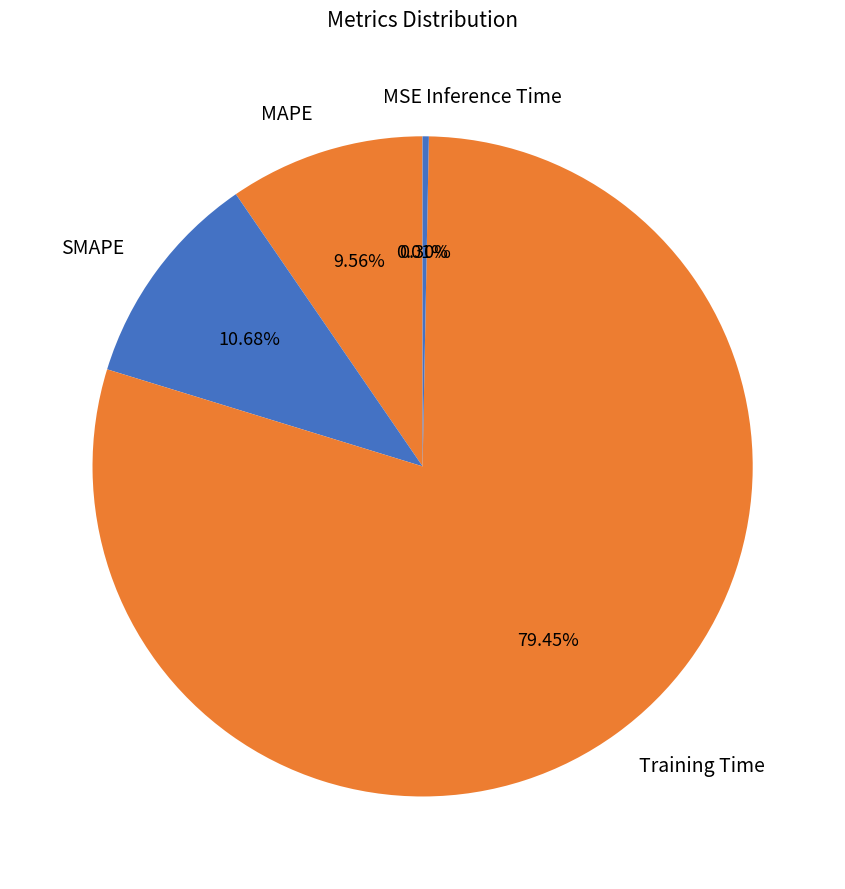

Do SMAPE and MAPE together represent more than half of the pie?

No